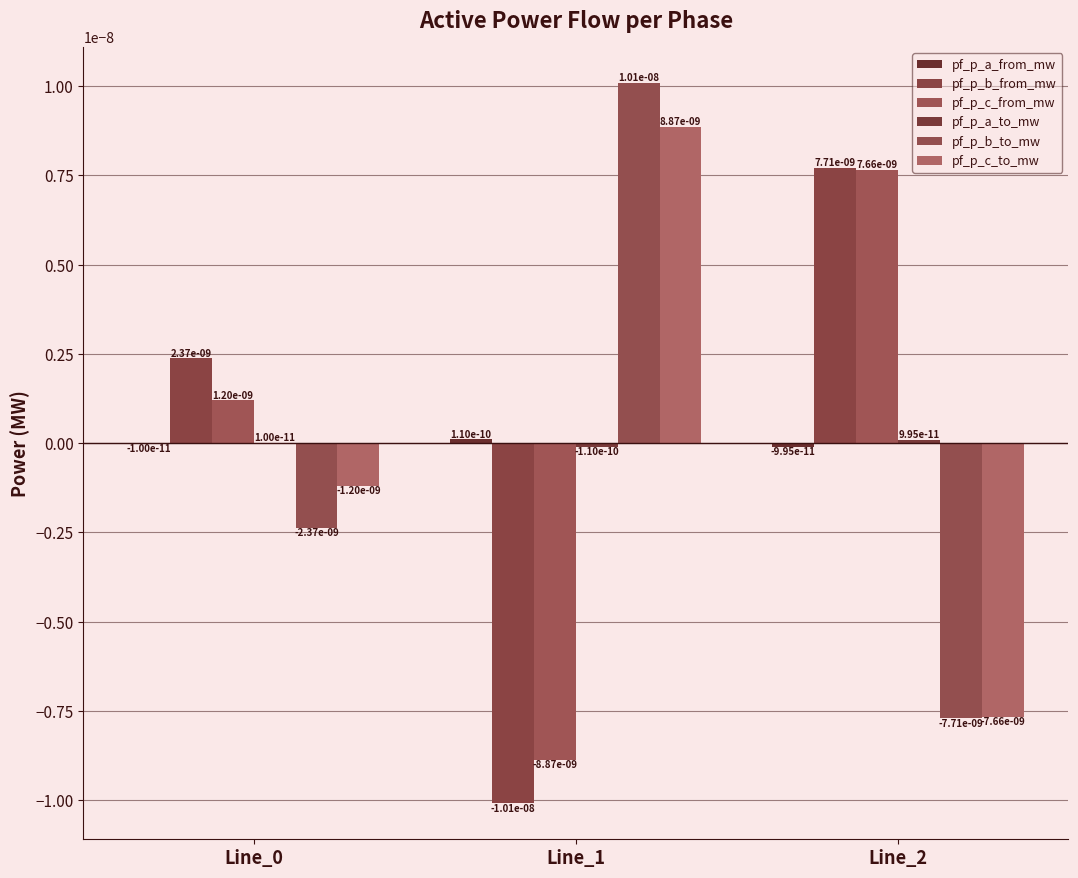

Is it true that pf_p_a_from_mw equals -0.0 at Line_0?

False